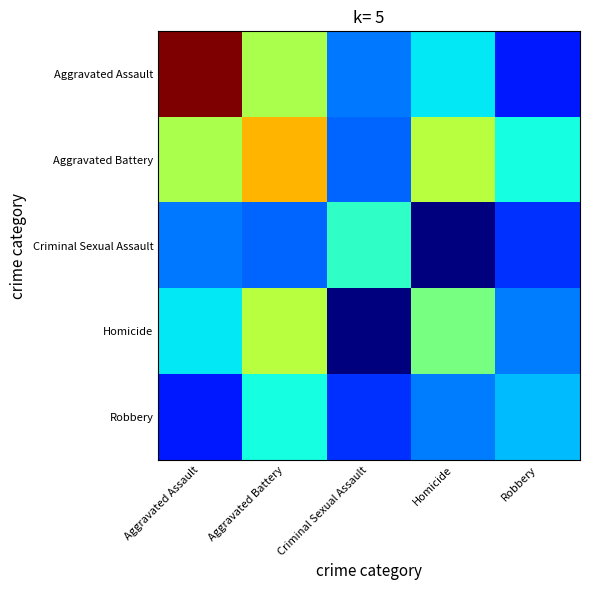

What is the spread (max minus min) of values at Aggravated Assault?

0.9